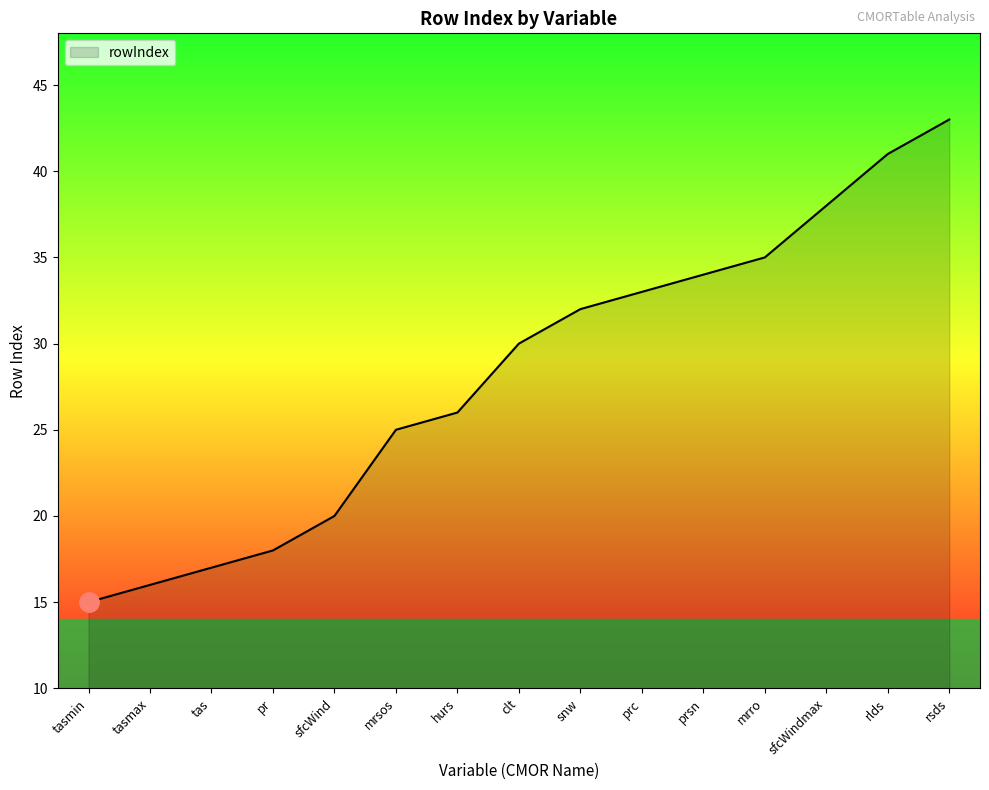

What is the minimum value shown in the chart?

15